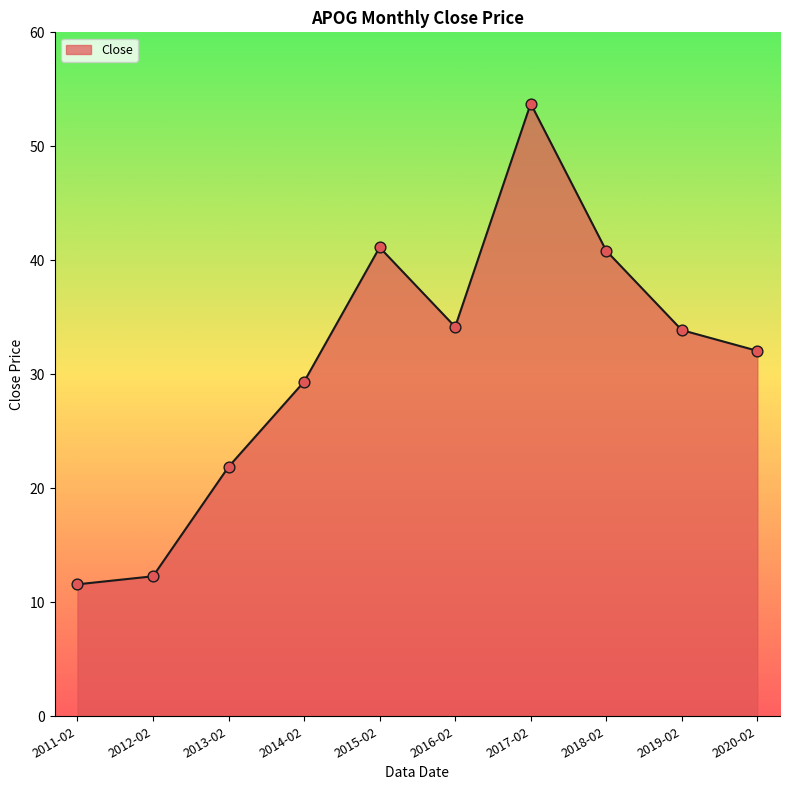

What is the change in value from 2011-02 to 2013-02?

+10.3